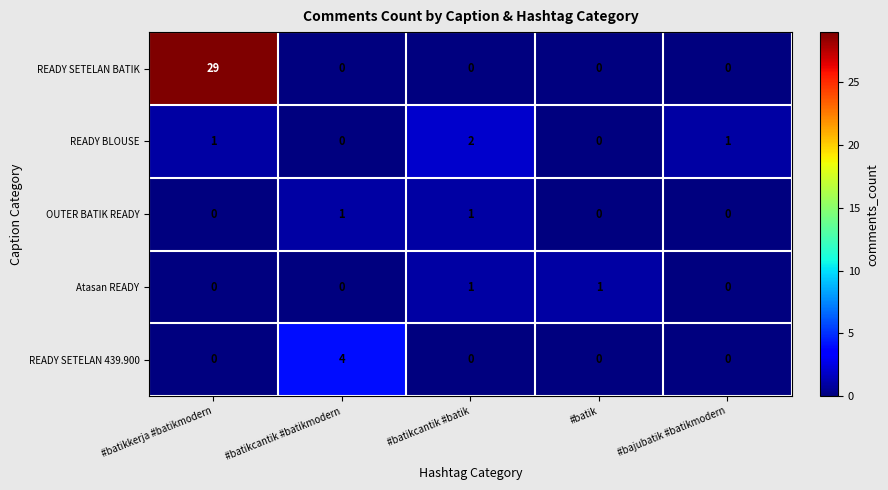

Reading right to left, extract all data points from this chart.

READY SETELAN BATIK: #bajubatik #batikmodern=0	#batik=0	#batikcantik #batik=0	#batikcantik #batikmodern=0	#batikkerja #batikmodern=29
READY BLOUSE: #bajubatik #batikmodern=1	#batik=0	#batikcantik #batik=2	#batikcantik #batikmodern=0	#batikkerja #batikmodern=1
OUTER BATIK READY: #bajubatik #batikmodern=0	#batik=0	#batikcantik #batik=1	#batikcantik #batikmodern=1	#batikkerja #batikmodern=0
Atasan READY: #bajubatik #batikmodern=0	#batik=1	#batikcantik #batik=1	#batikcantik #batikmodern=0	#batikkerja #batikmodern=0
READY SETELAN 439.900: #bajubatik #batikmodern=0	#batik=0	#batikcantik #batik=0	#batikcantik #batikmodern=4	#batikkerja #batikmodern=0